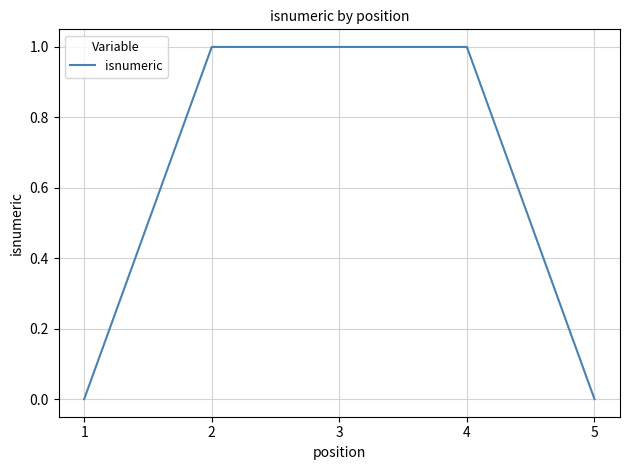

Is it true that the value at 1 is 0?

True